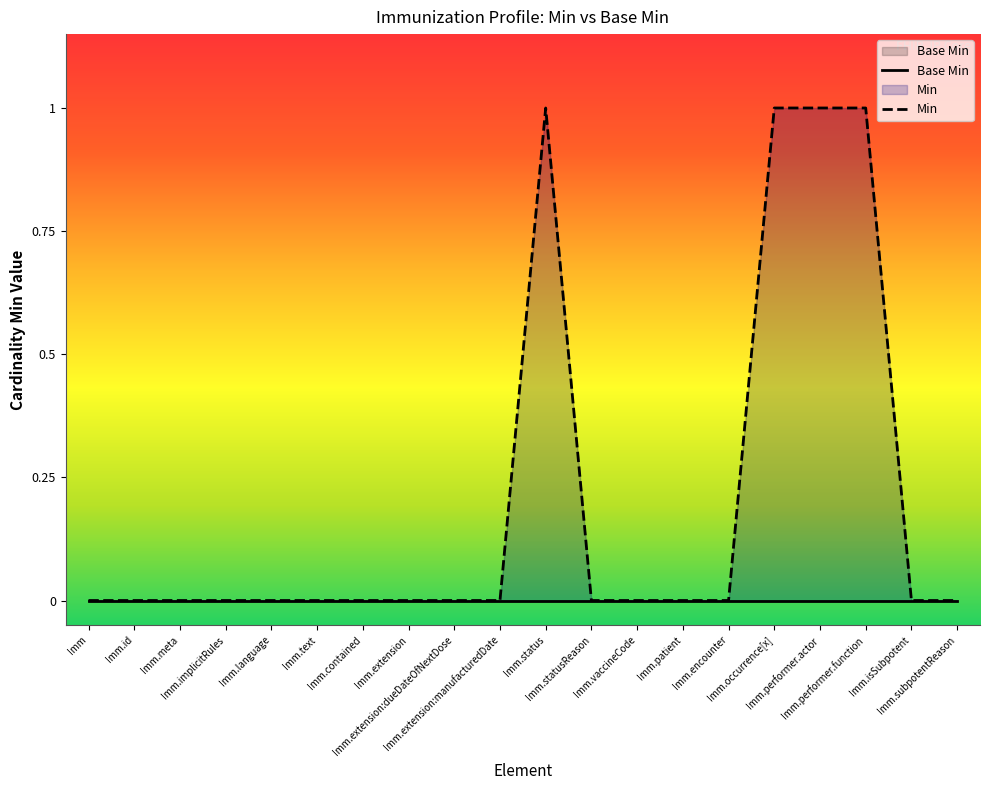

Which series changed the most between Imm.extension and Imm.subpotentReason?

Base Min